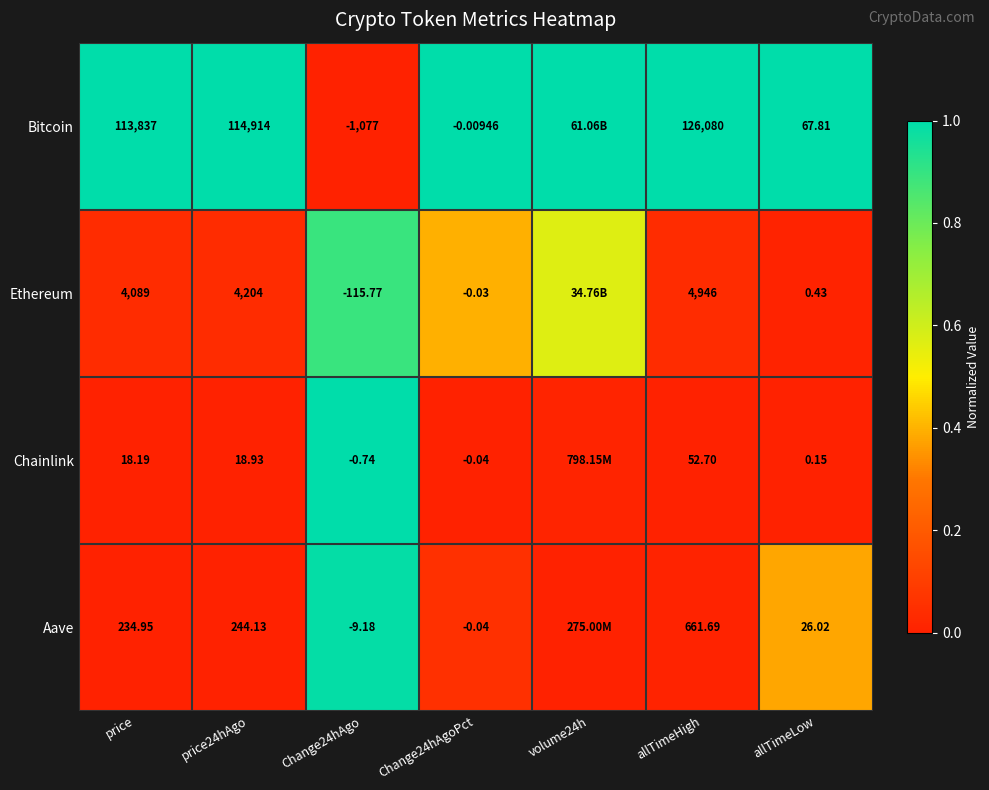

Count the number of data series in this chart.

4